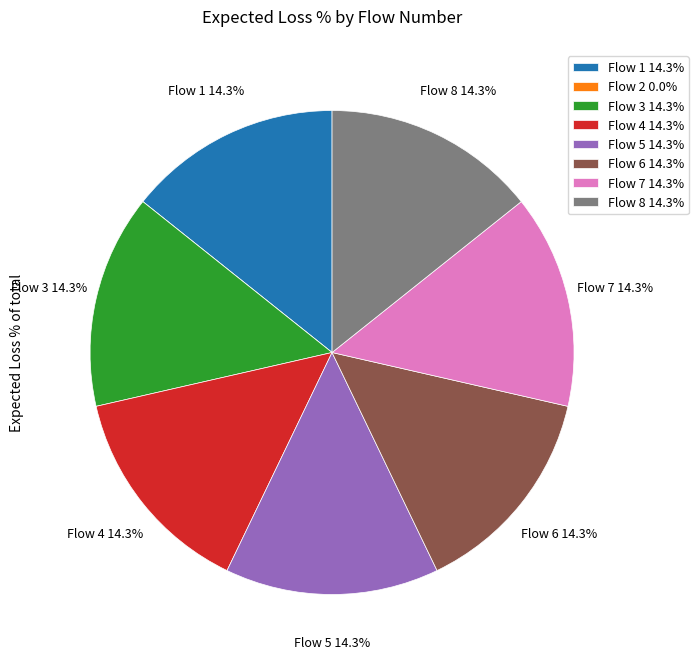

What portion of the pie excludes Flow 7 14.3%?

85.7%